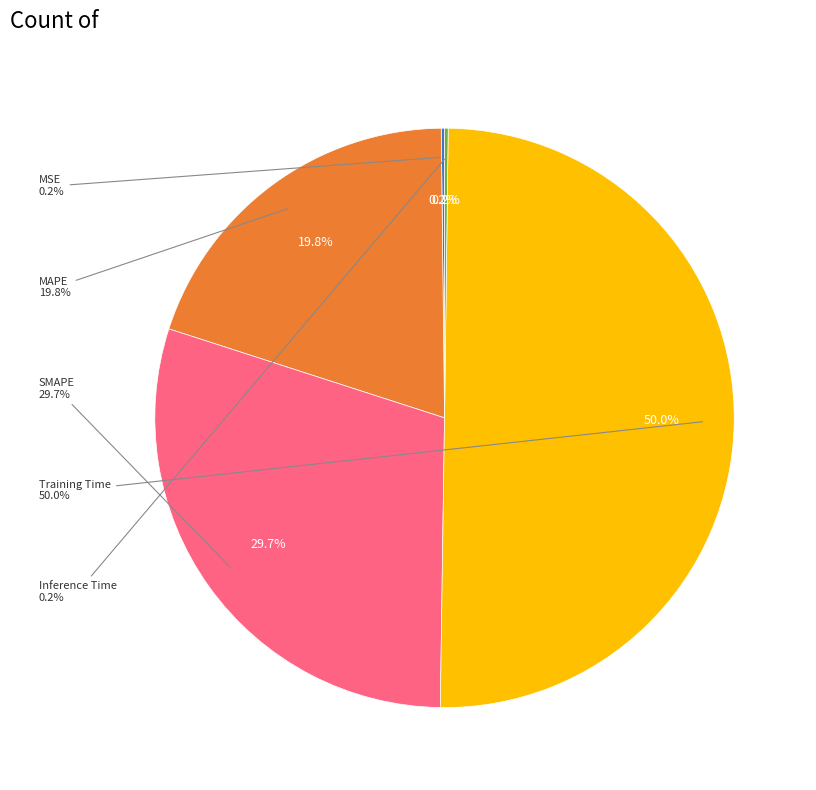

What percentage do MAPE and SMAPE together represent?

49.6%